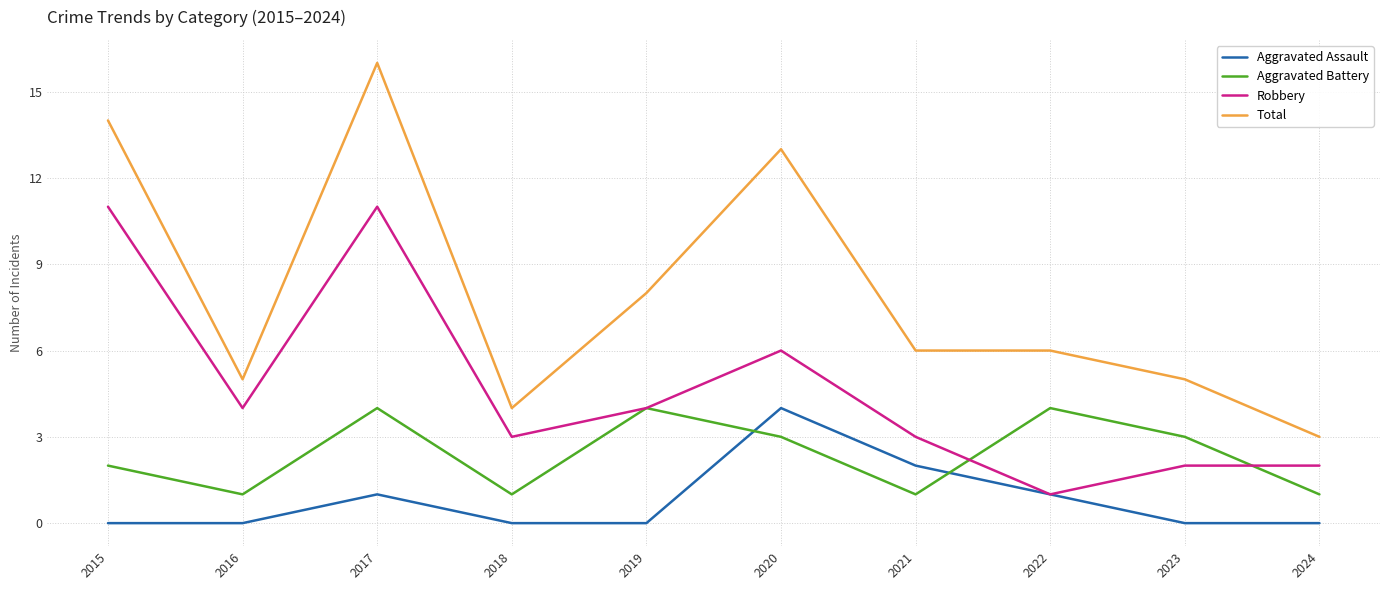

What is the approximate value of Aggravated Battery at 2017?

4